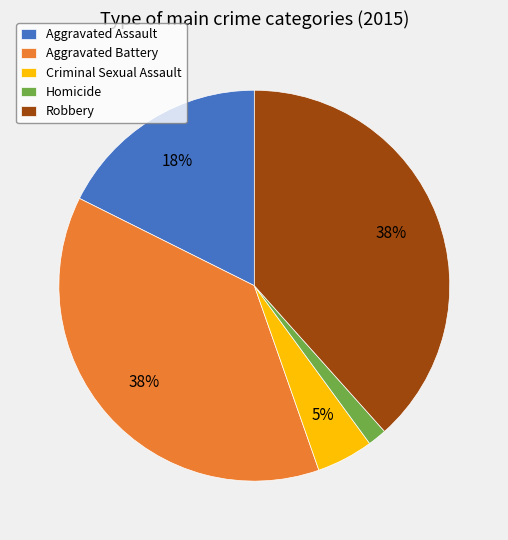

Does Criminal Sexual Assault account for over 50% of the chart?

No